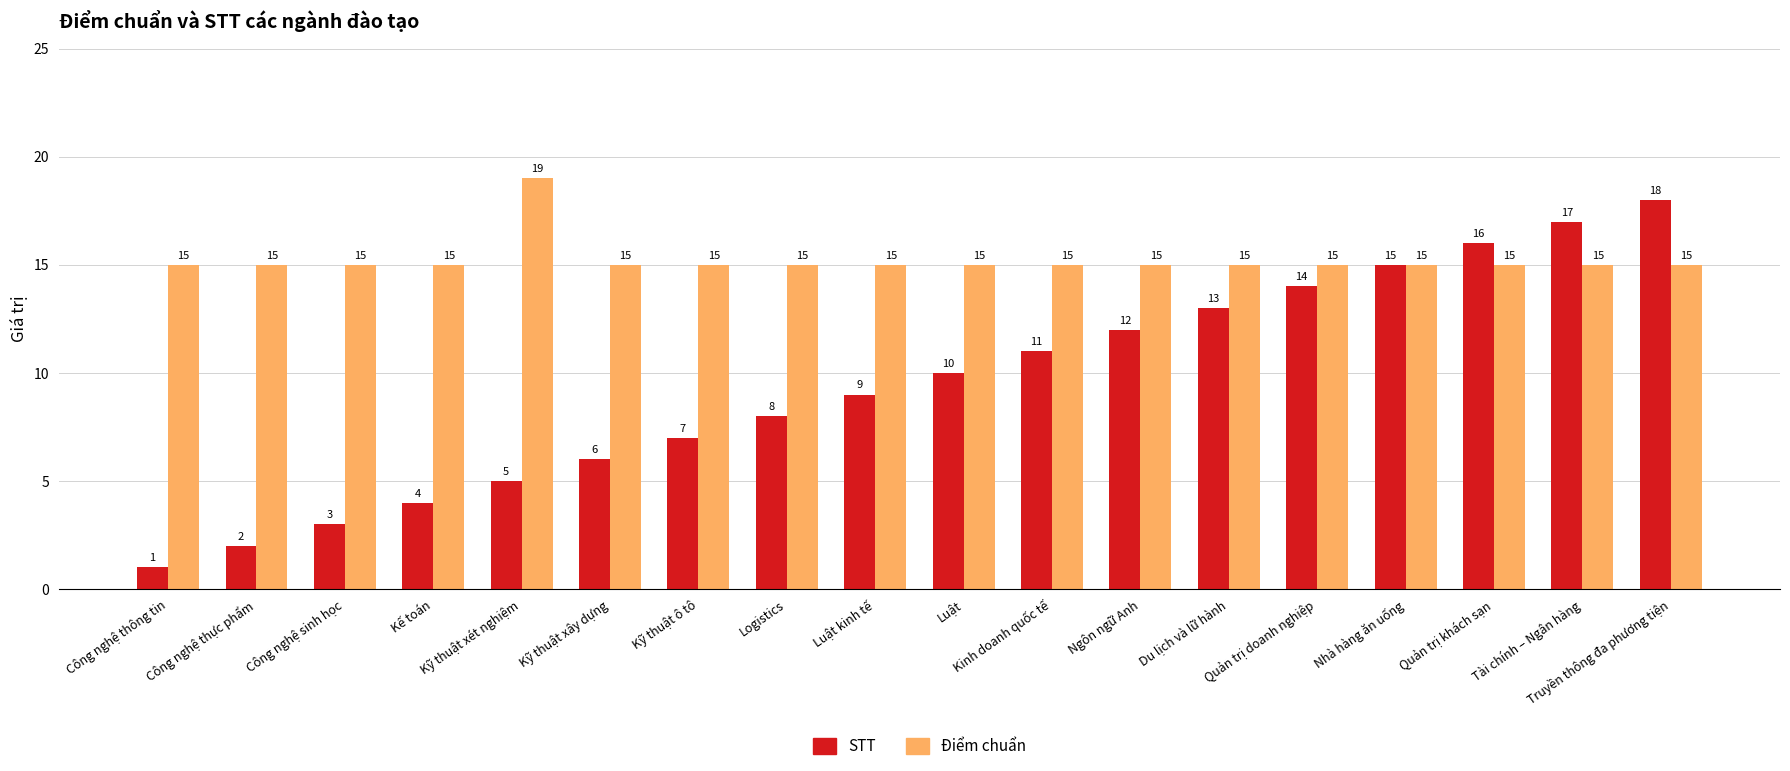

At how many categories does at least one series exceed 3?

18